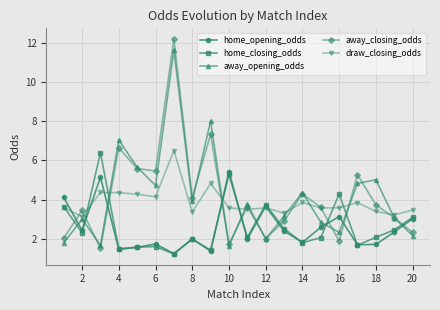

What is the value of the draw_closing_odds point at the 5th from the left?

4.3